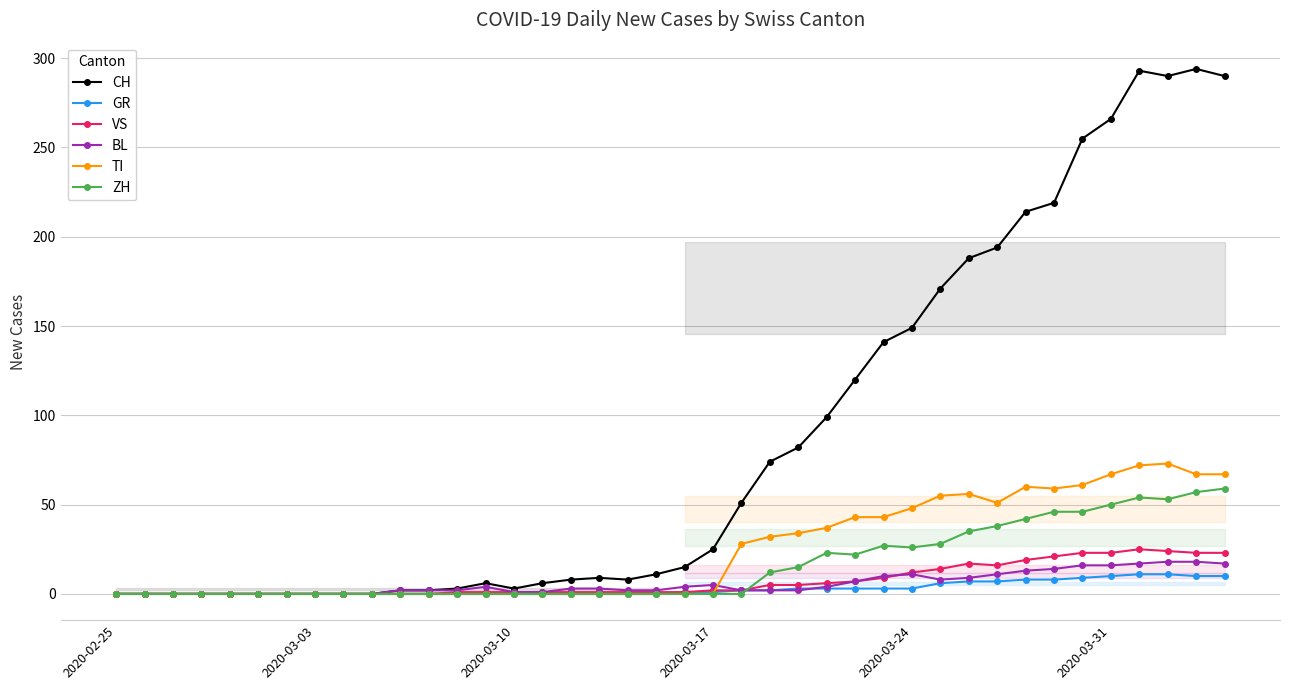

What is the value of the VS point at the 37th from the left?

25